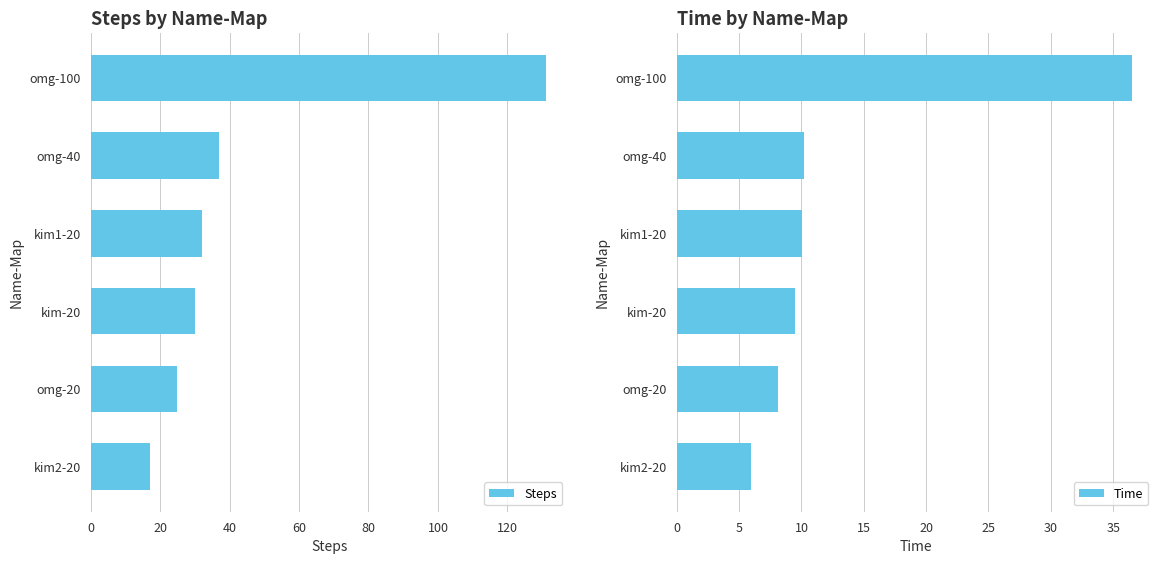

What is the average value of the Steps series?

45